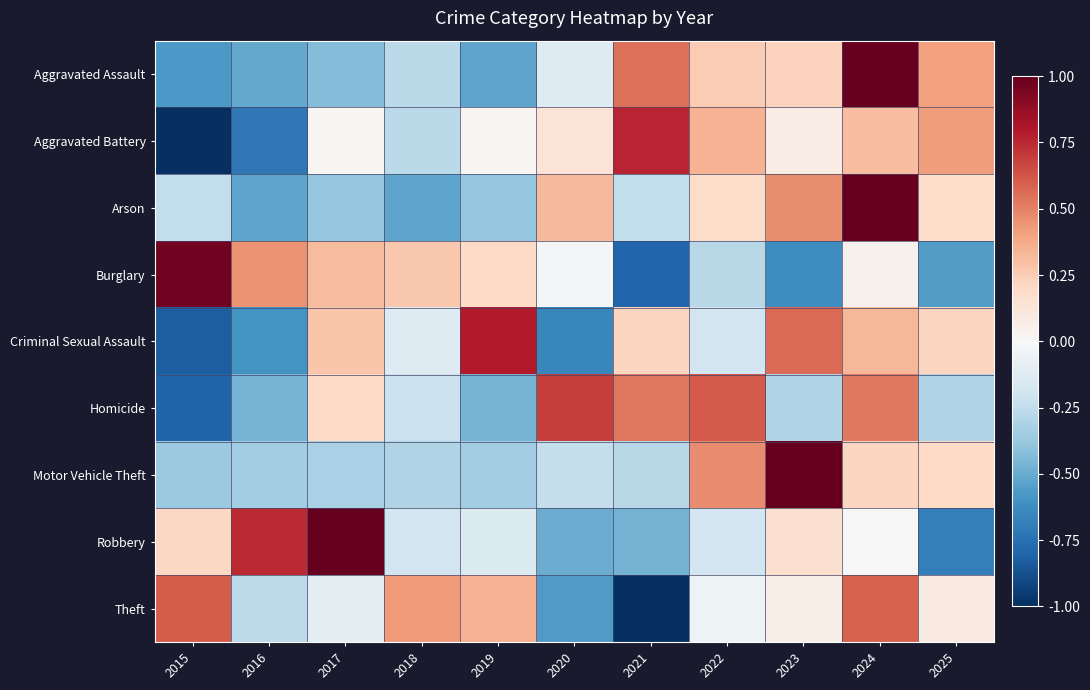

List the series in order of their peak value, lowest first.

Theft, Homicide, Aggravated Battery, Criminal Sexual Assault, Burglary, Aggravated Assault, Arson, Motor Vehicle Theft, Robbery